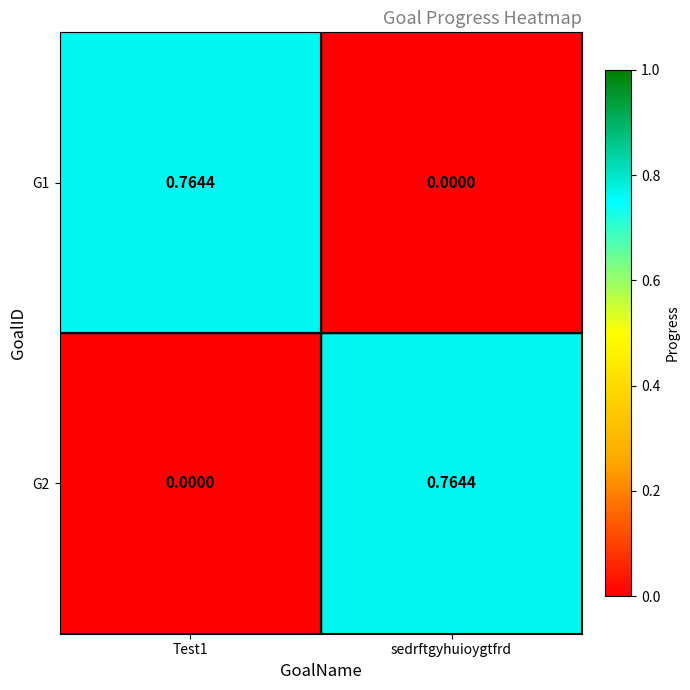

At which label is G1 closest to 0?

sedrftgyhuioygtfrd